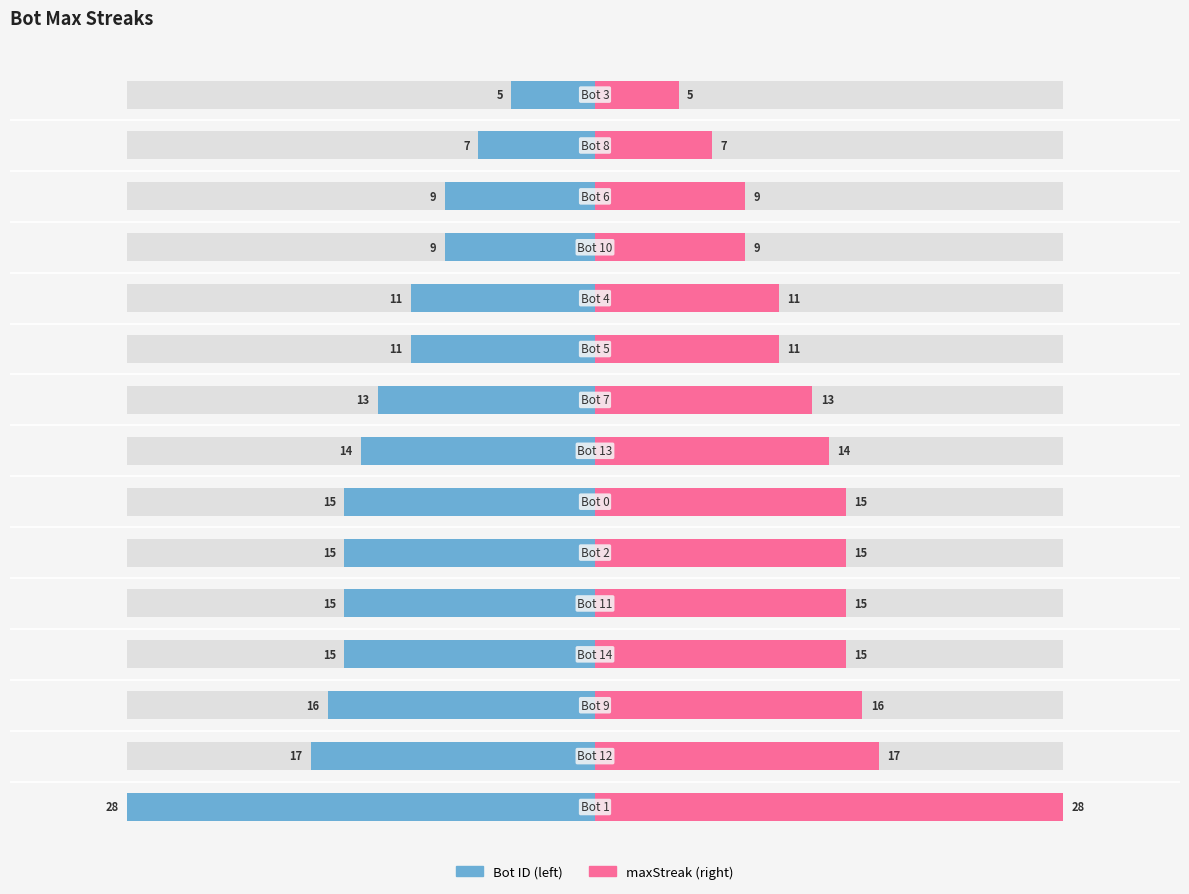

Which label corresponds to the smallest value in the chart?

3